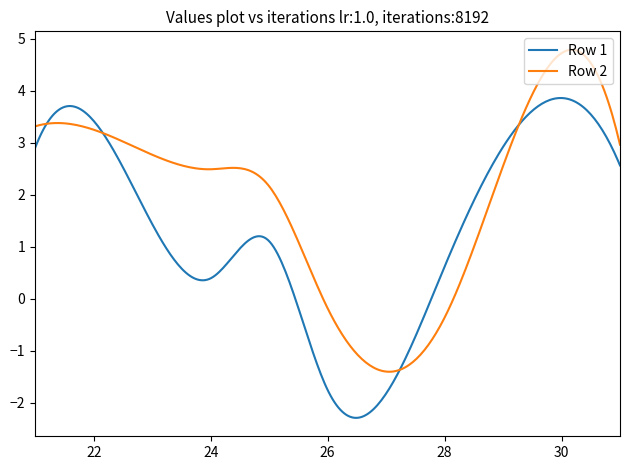

What is the maximum value for Row 1?

3.9